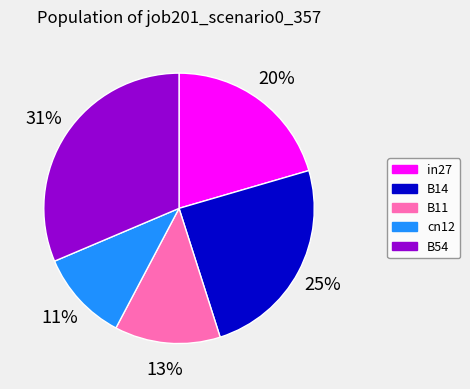

How many segments does this pie chart have?

5